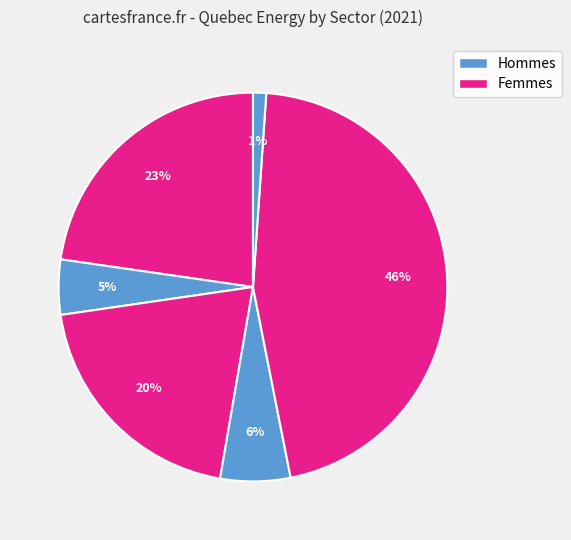

How many slices are in this pie chart?

6